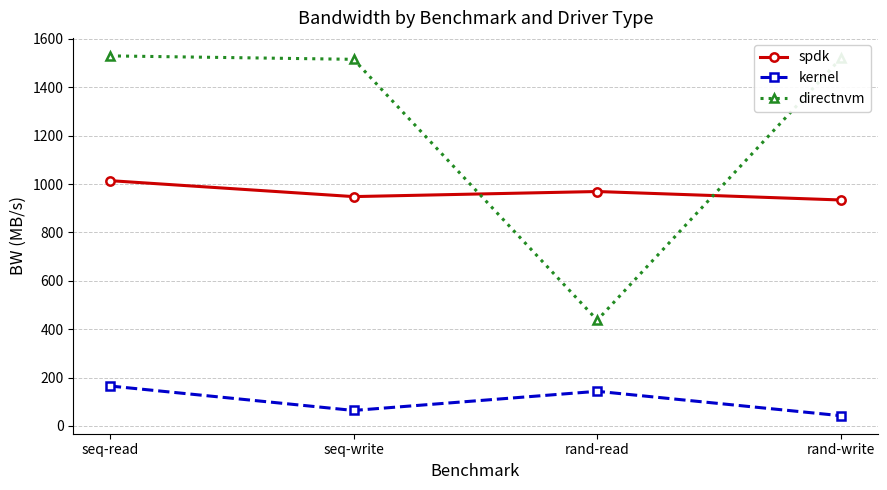

What is the label of the 3rd point from the left?

rand-read